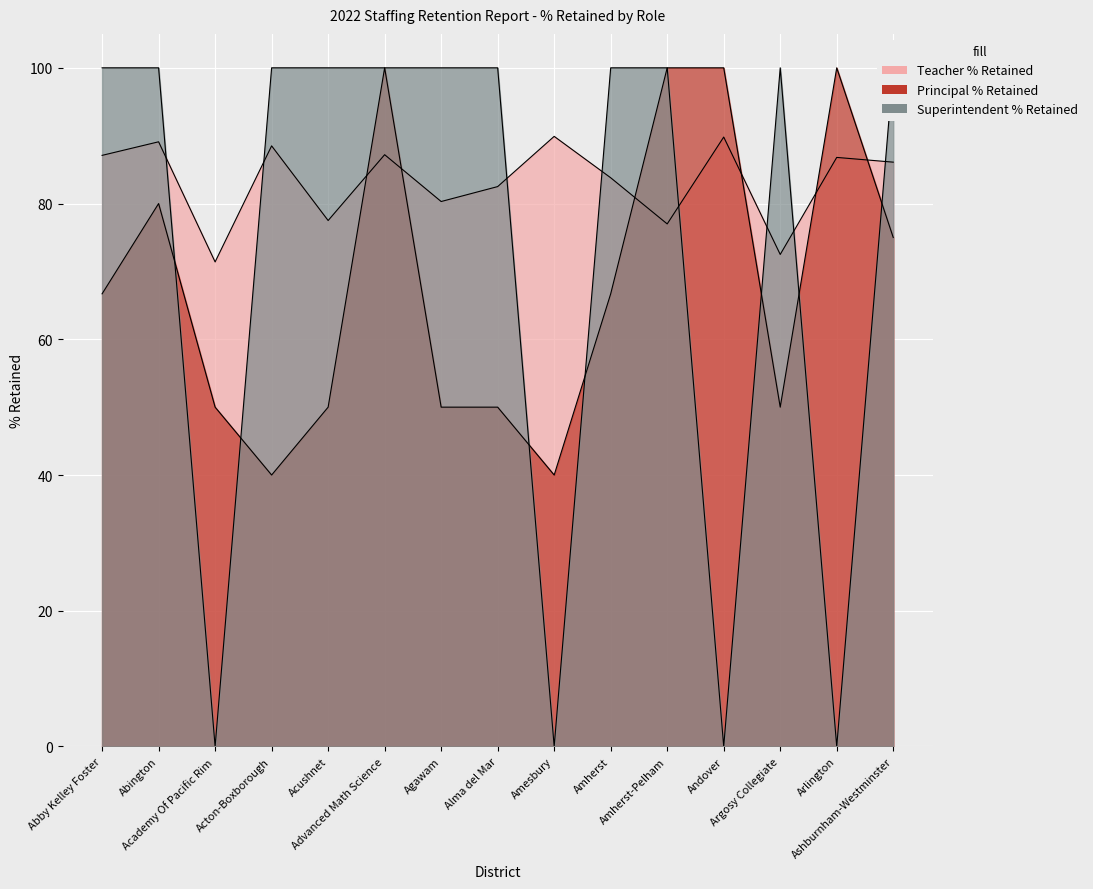

What is the difference between the Teacher % Retained values at Amherst and Abington?

5.3